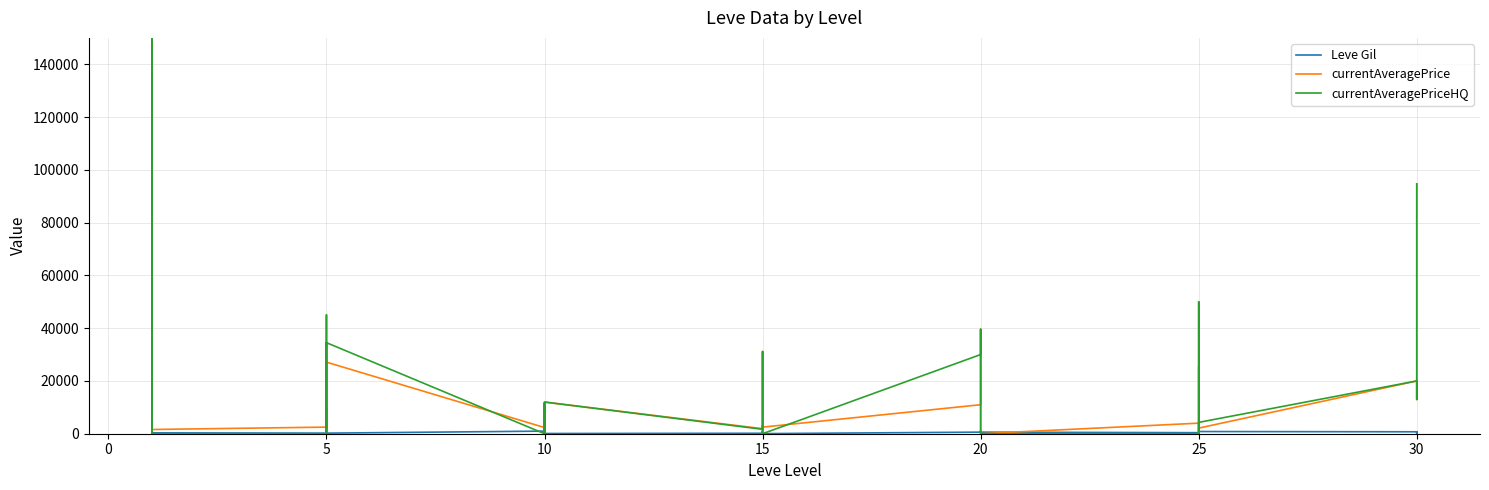

Is it true that currentAveragePrice equals 16083.0 at 20?

False